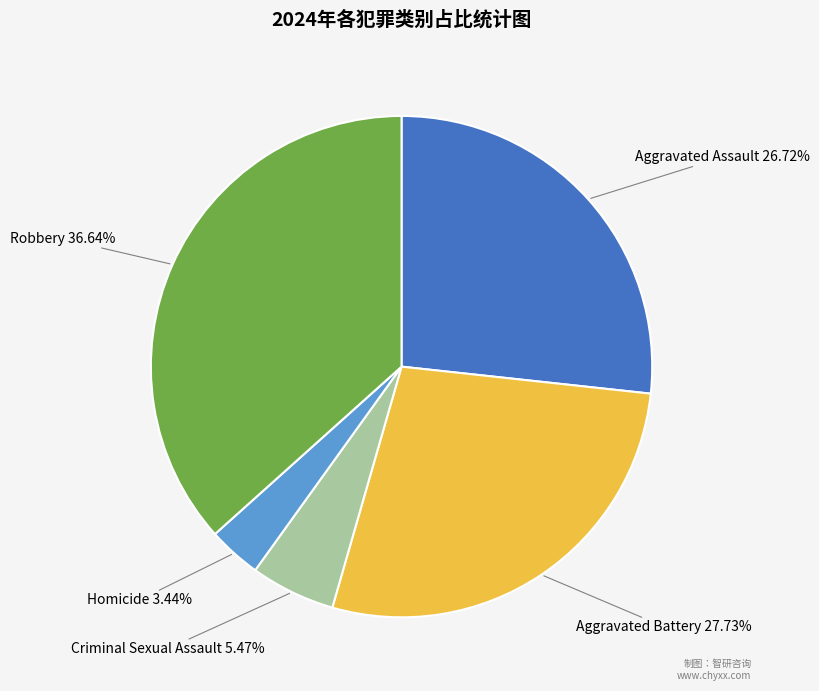

Does any single category account for the majority?

No